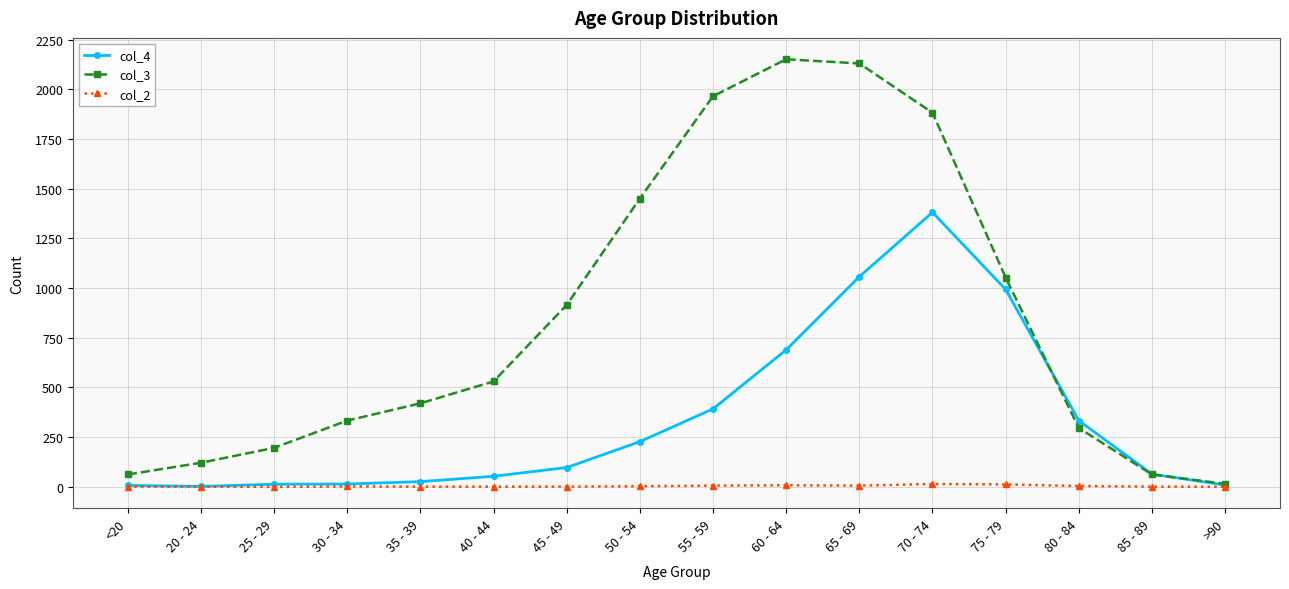

List the series in order of their overall mean, highest first.

col_3, col_4, col_2